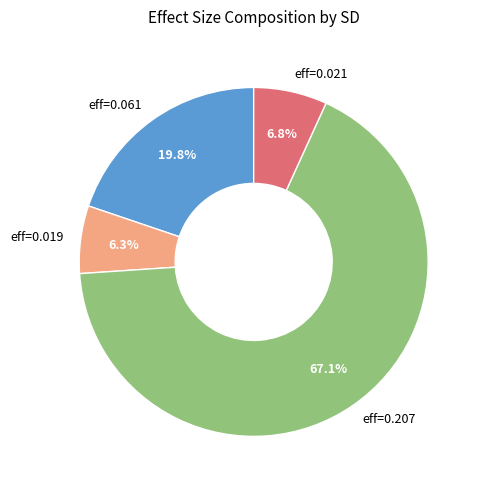

What is the largest slice in the pie chart?

eff=0.207